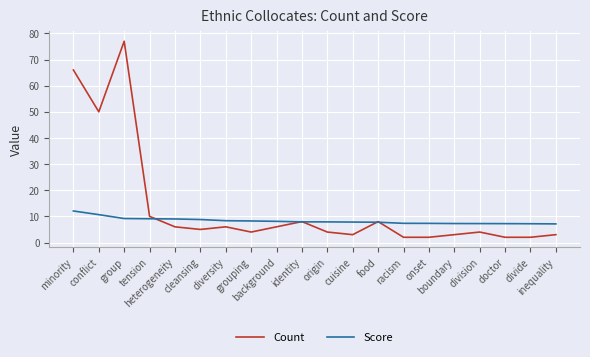

Is this an area chart (filled region under the line)?

No